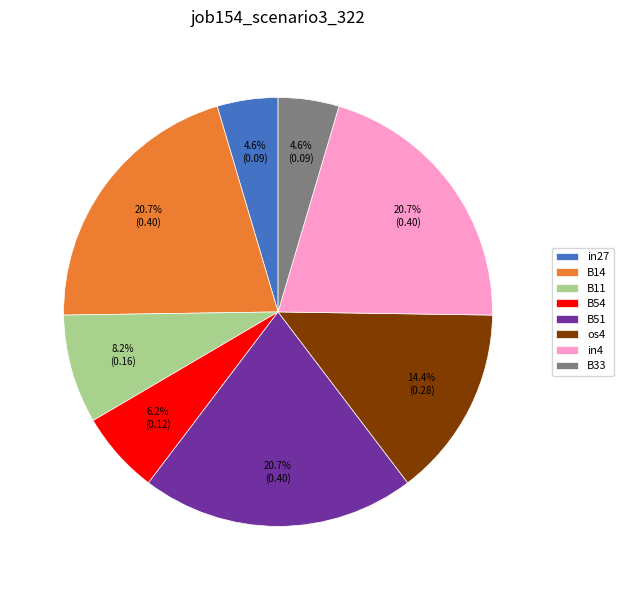

How much of the chart is everything except os4?

85.6%